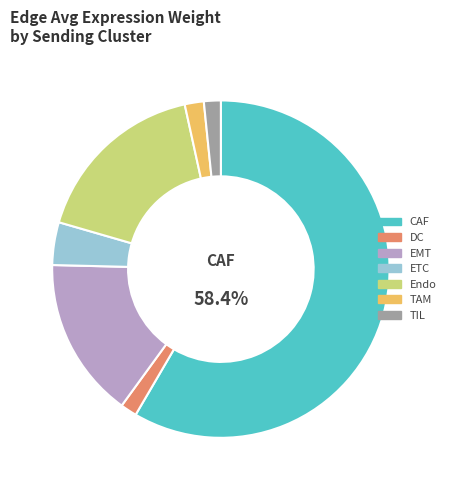

Which slice is the largest?

CAF